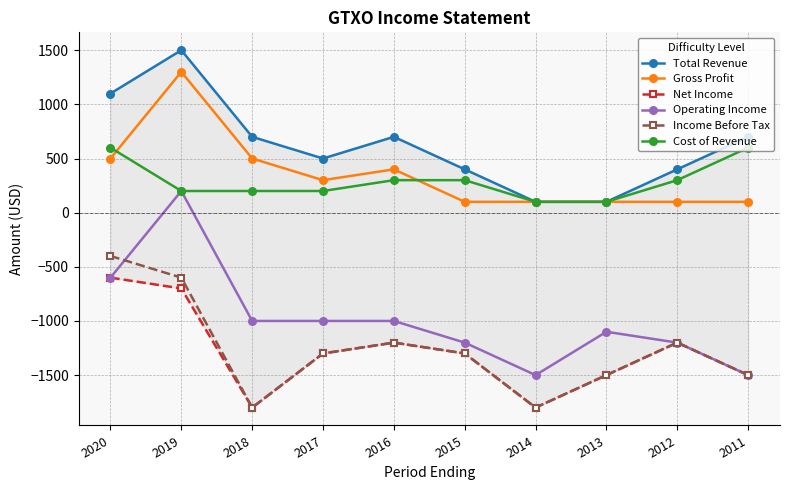

Which series has the widest spread of values?

Operating Income